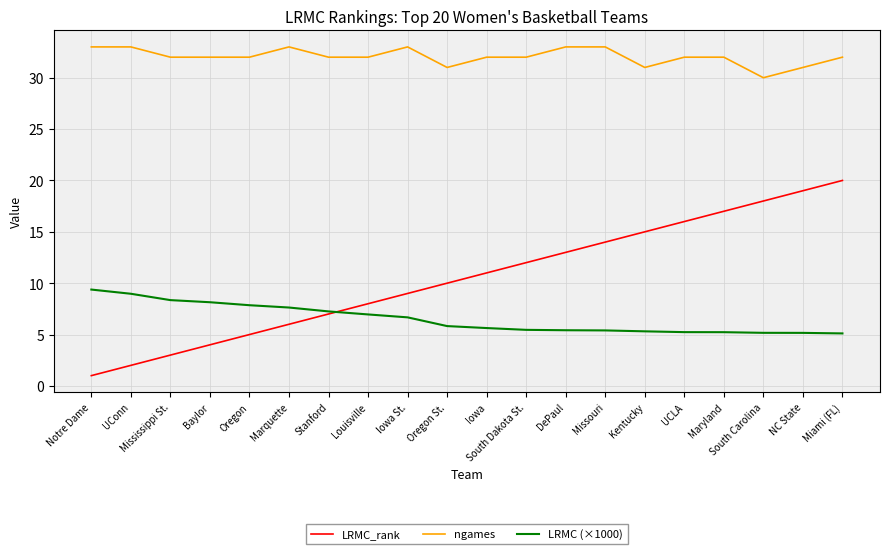

What is the lowest value of the LRMC (×1000) series?

5.1